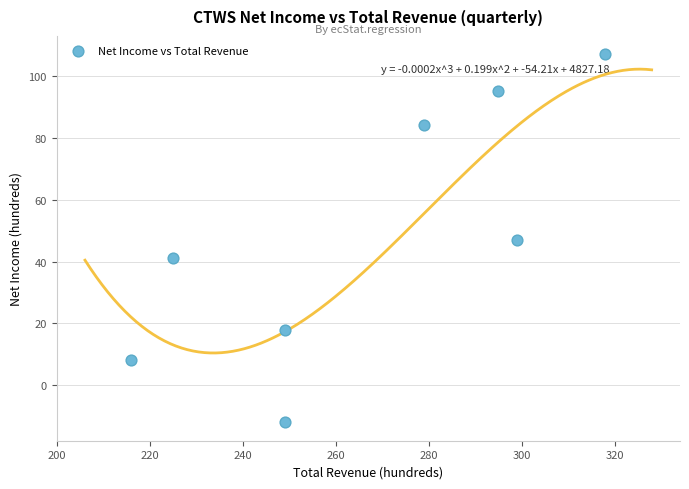

What is the average X value?

266